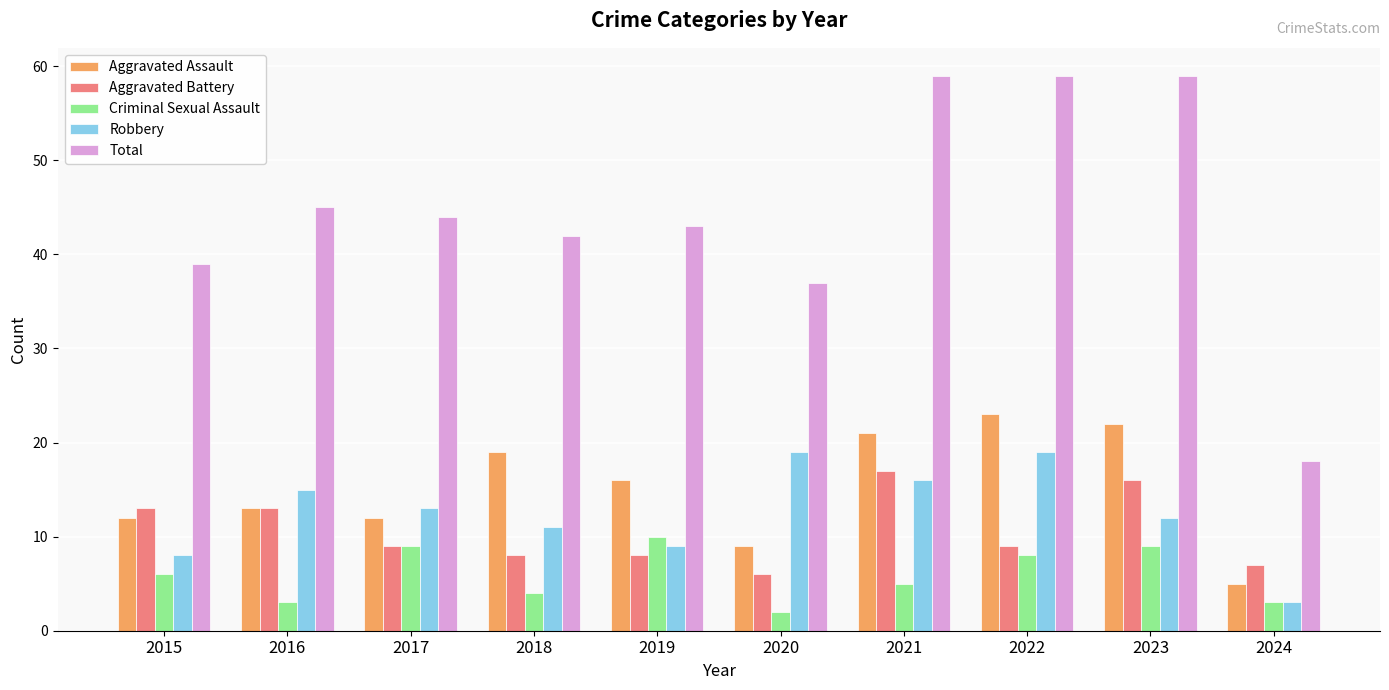

Between 2016 and 2022, which series saw the biggest shift?

Total